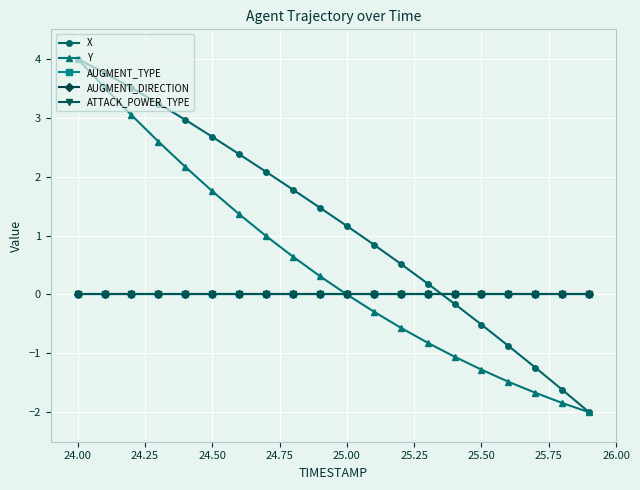

Does the chart have visible grid lines?

Yes